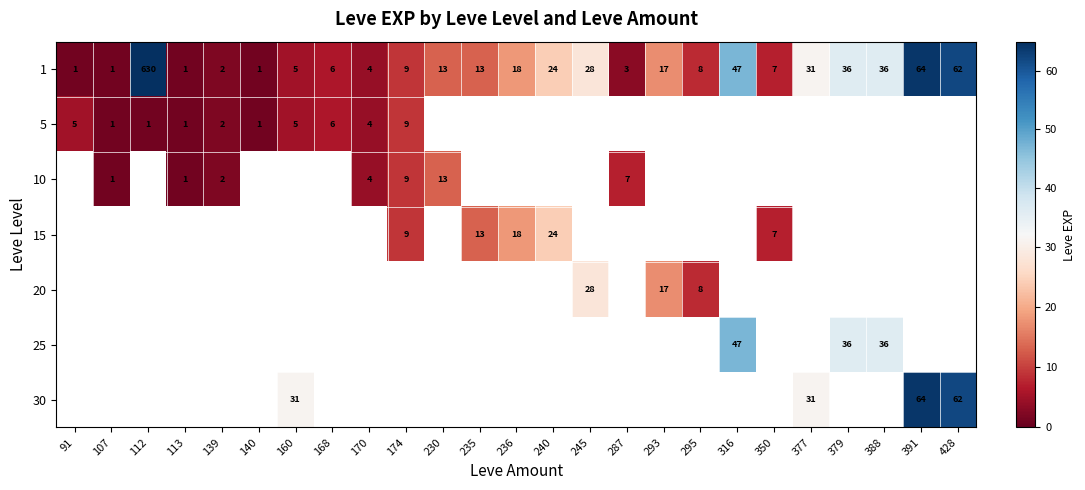

What is the maximum value shown in the chart?

630.0